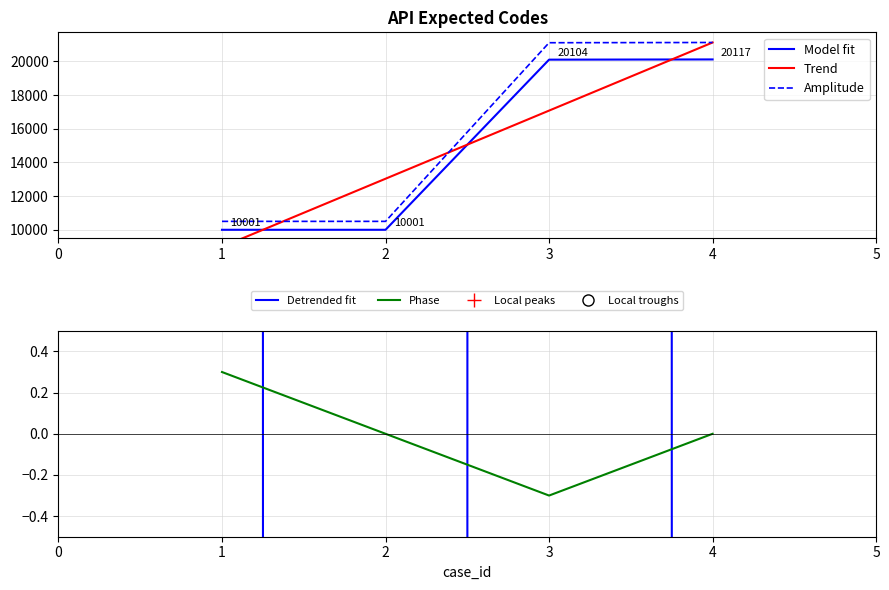

How many lines are shown in the chart?

5